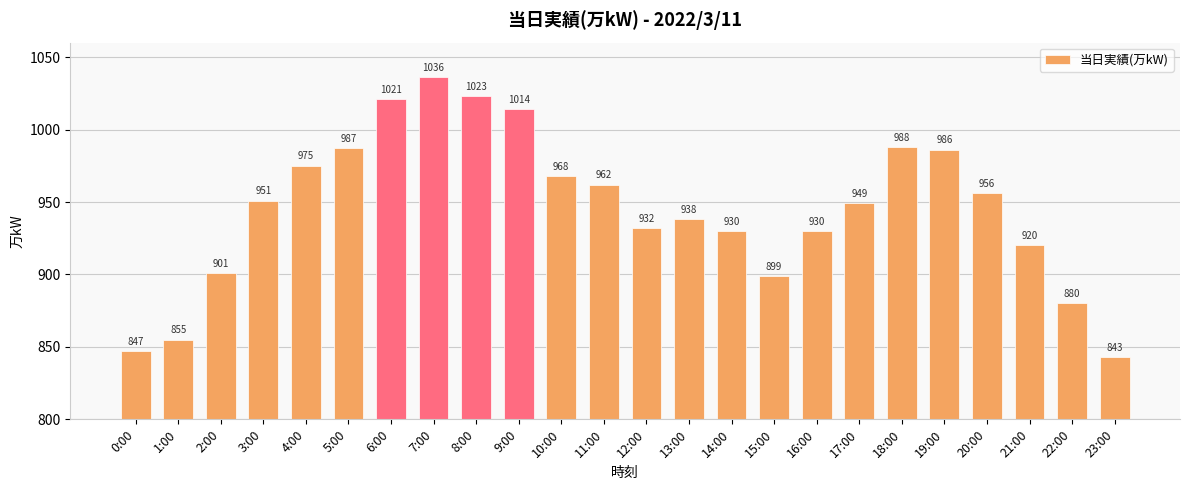

Read the value at 10:00, to the nearest 10.

970